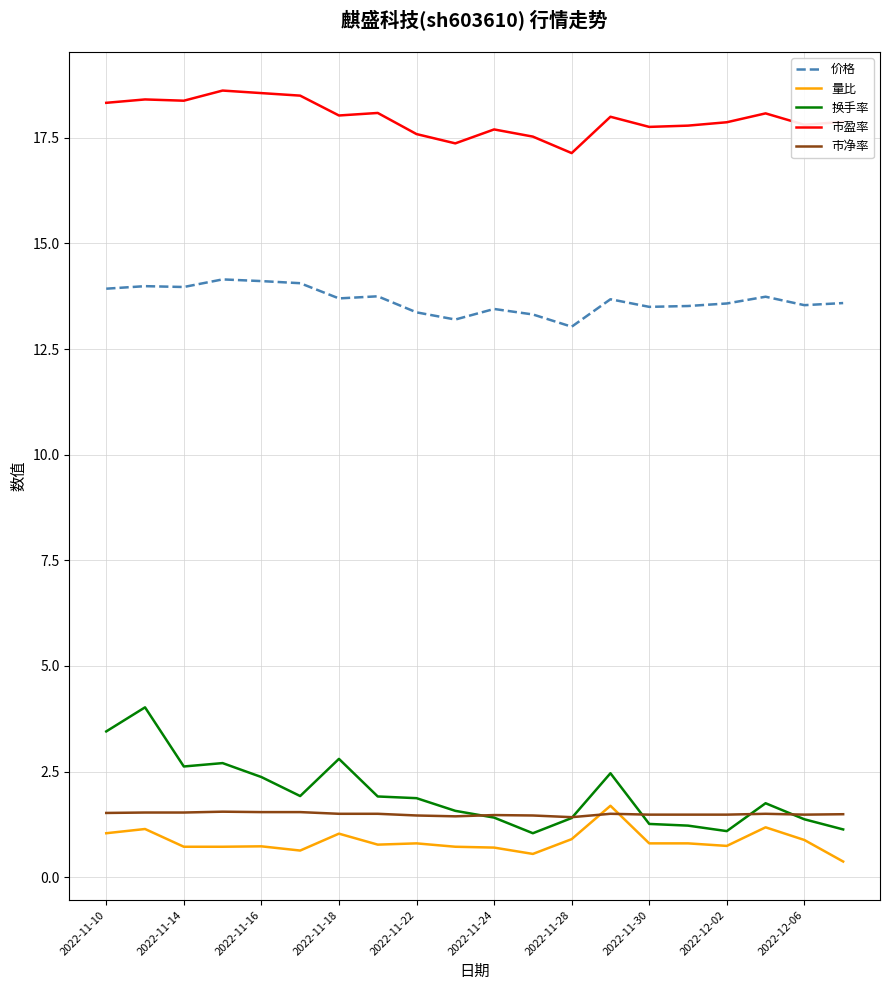

Which series has the largest range (max minus min)?

换手率